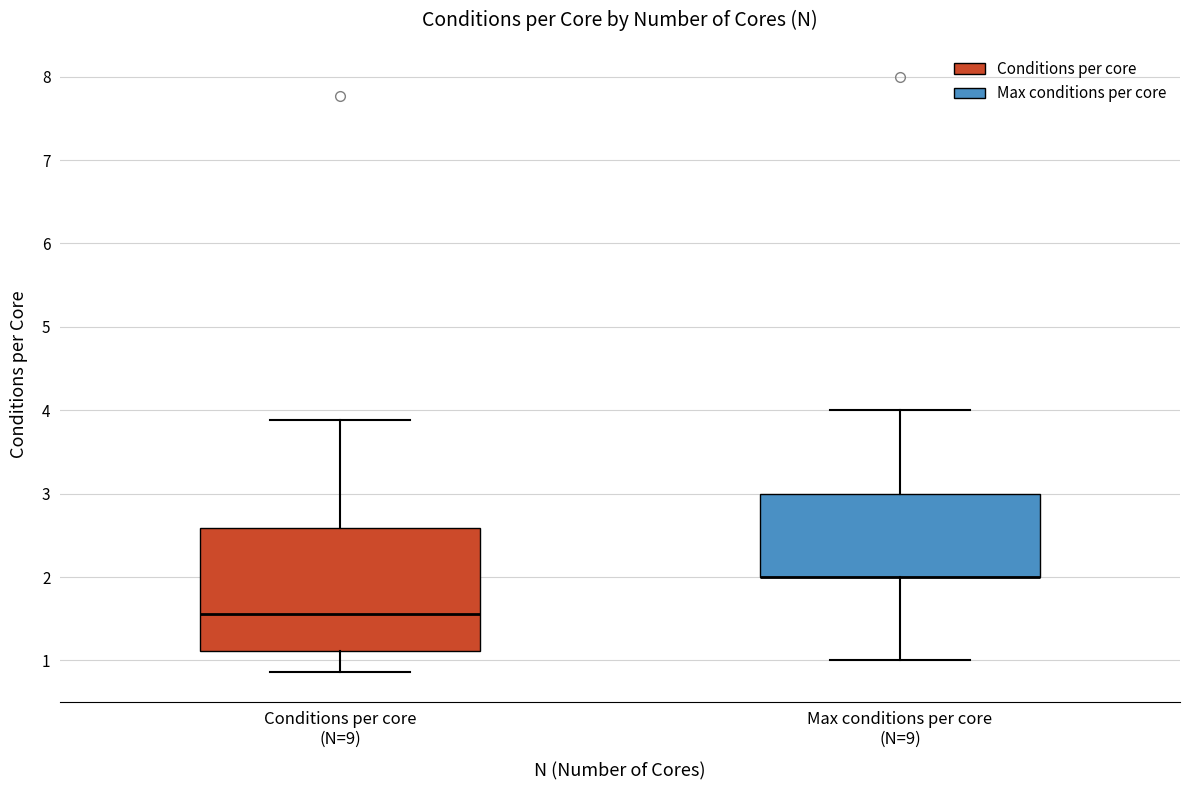

Reading left to right, read every box against the y-axis: the position of its median line, the range the box covers, and the ends of its whiskers. The values are not printed on the chart, so give them approximately, as read against the axis.

Conditions per core (N=9): median 1.6, box 1.1 to 2.6, whiskers 0.9 to 3.9
Max conditions per core (N=9): median 2.0 (drawn on the box's lower edge), box 2.0 to 3.0, whiskers 1.0 to 4.0